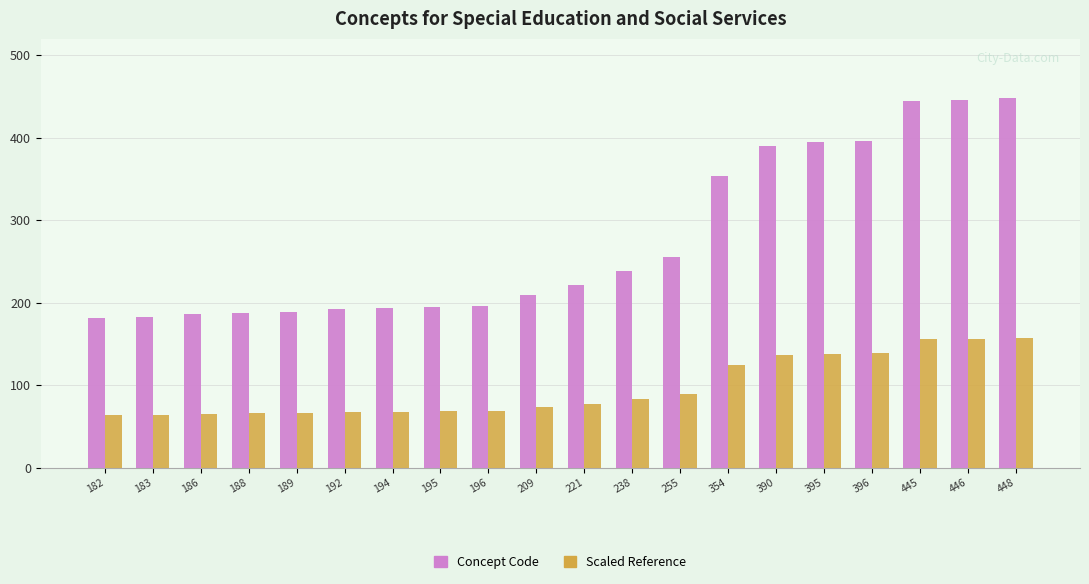

What is the value of the Concept Code bar at the 17th from the left?

396.0